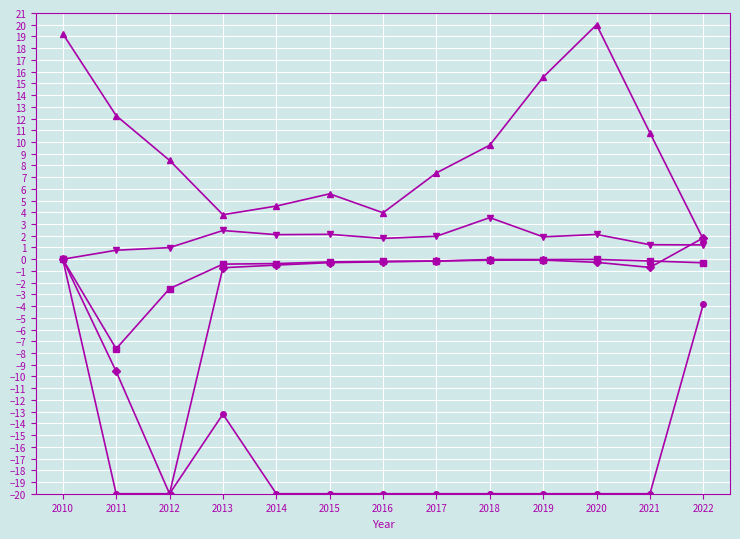

At which category is the sum across all series the highest?

2010